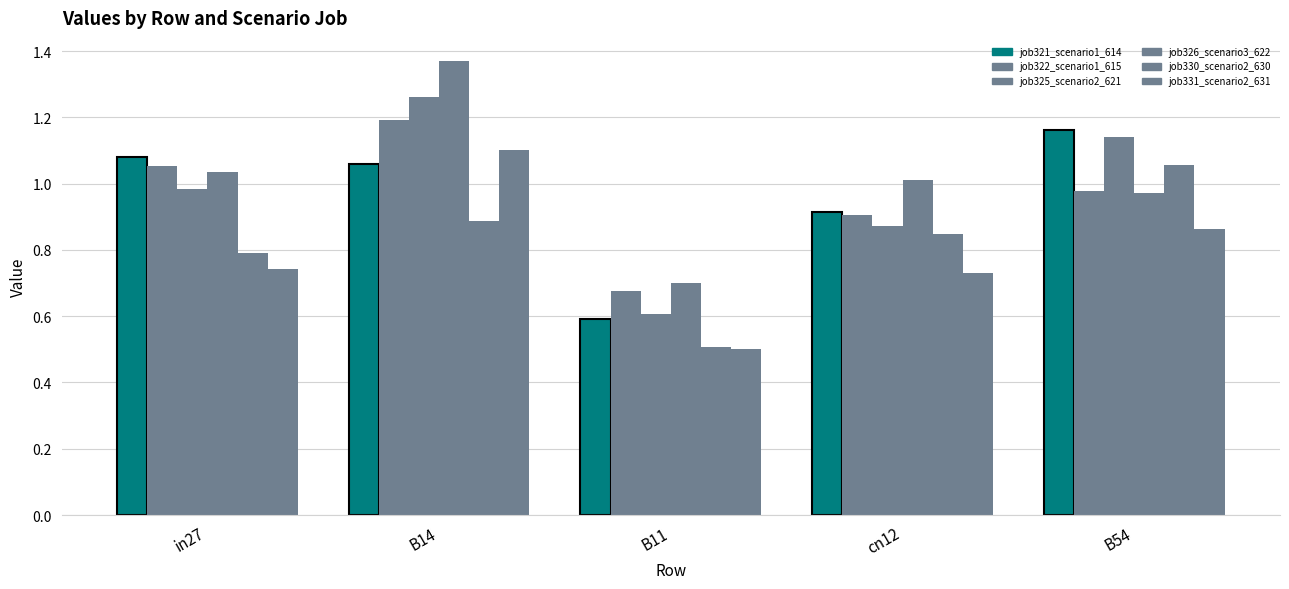

Are the bars horizontal?

No